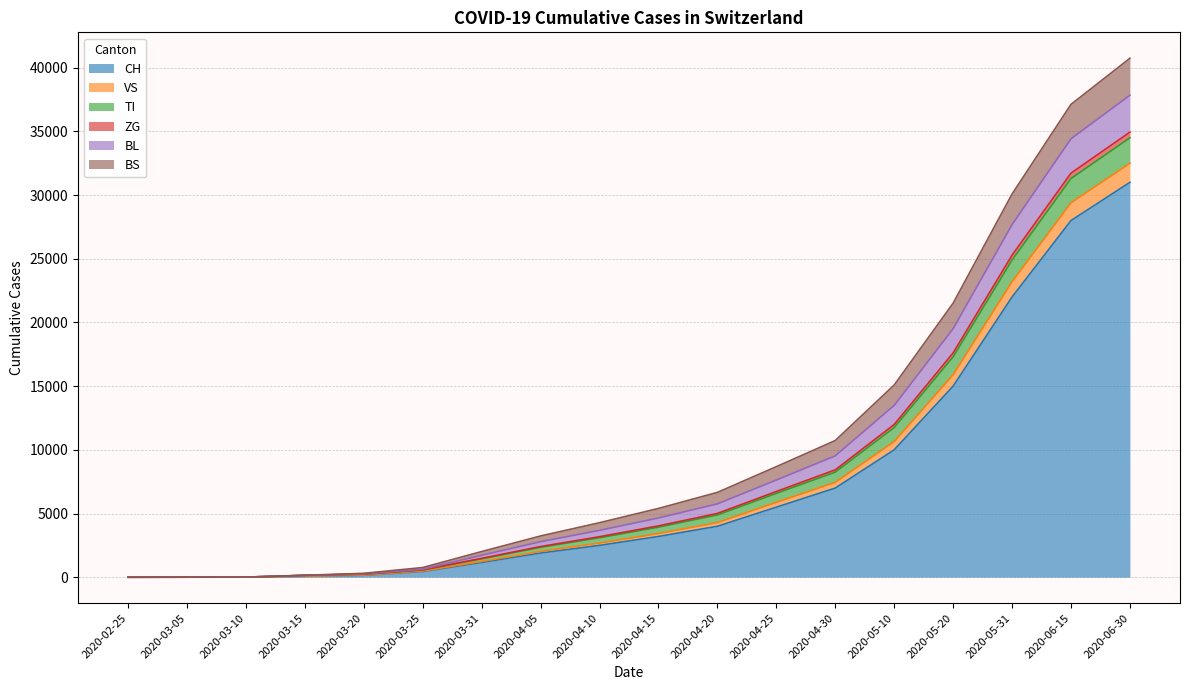

What is the average value of the CH series?

7331